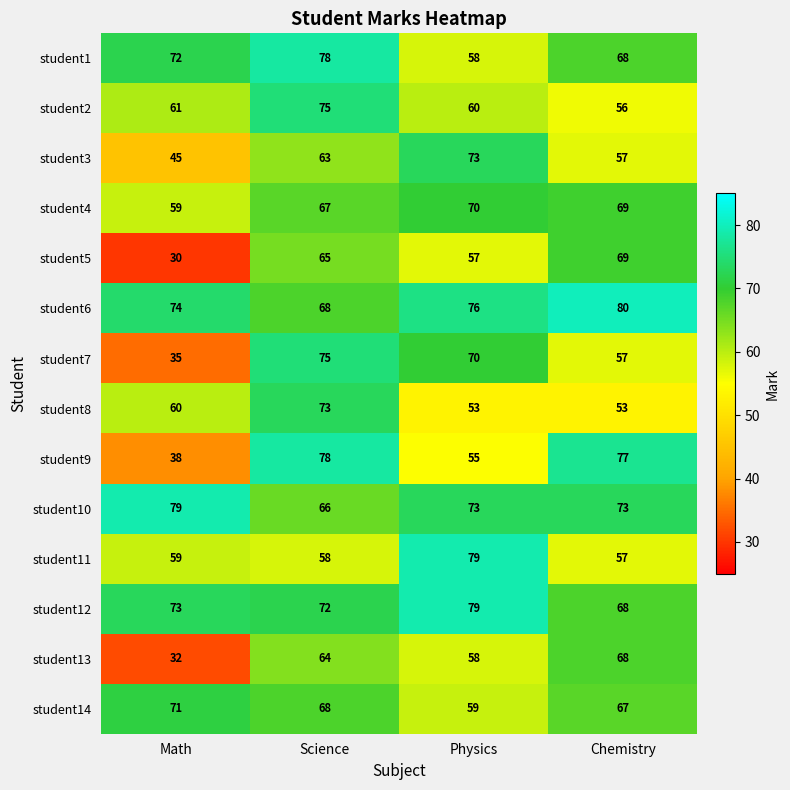

What is the difference between the highest and lowest values at Science?

20